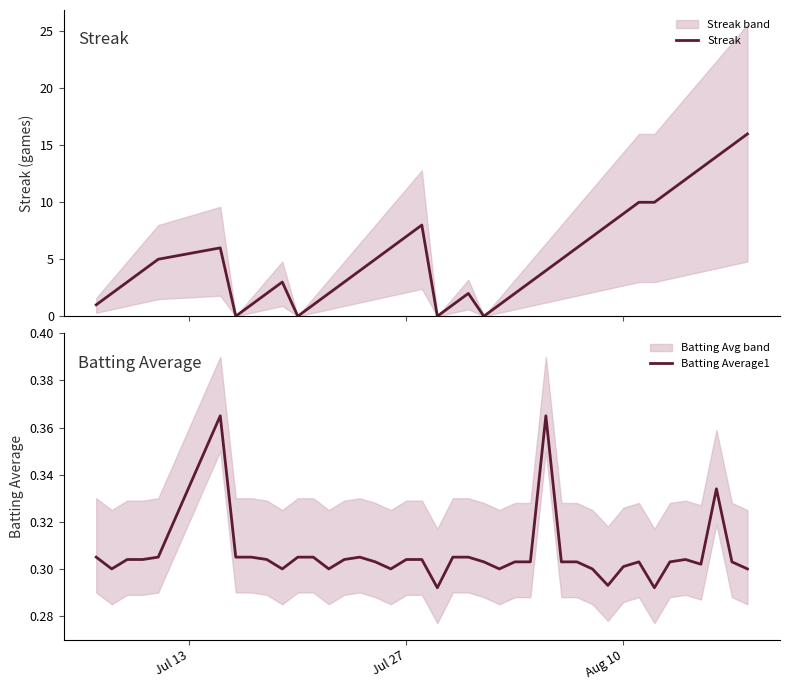

Which series ends up on top after the final intersection of Streak and Batting Average1?

Streak